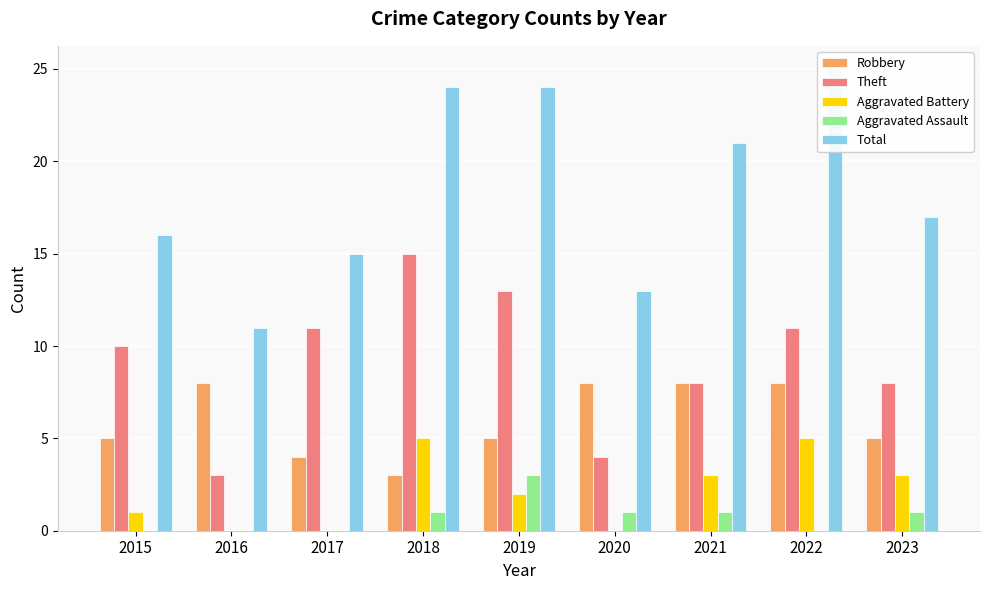

Is the value of Theft at 2020 greater than the value of Robbery at 2020?

No